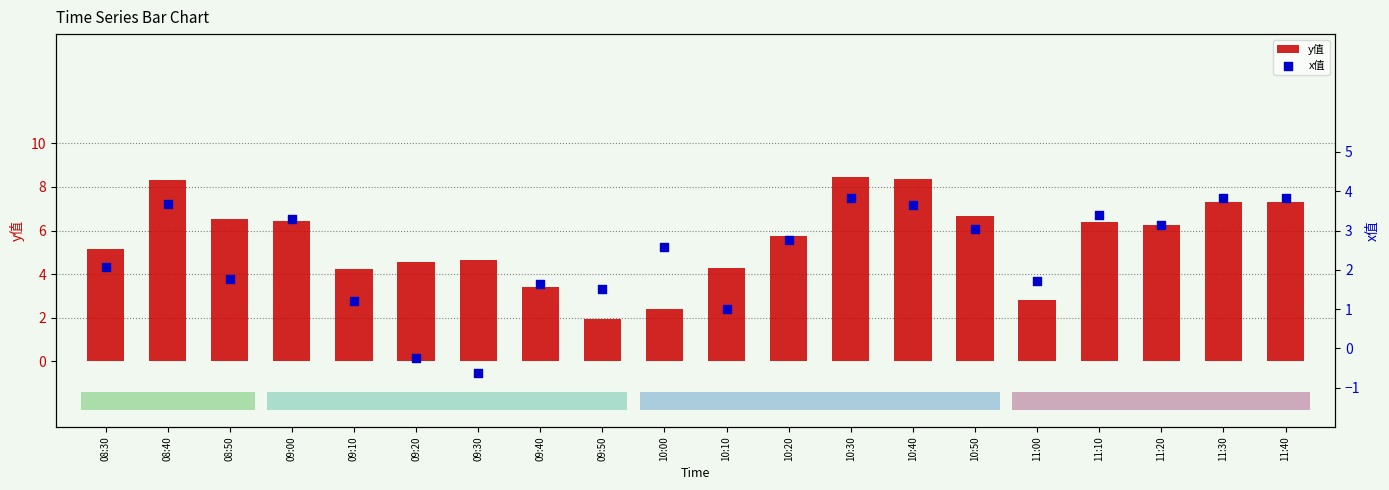

Which series contains the lowest Y value?

x值